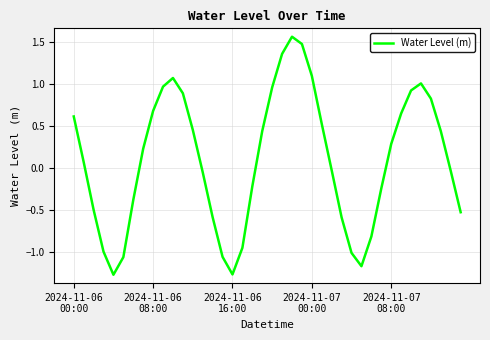

What is the smallest value displayed?

-1.3